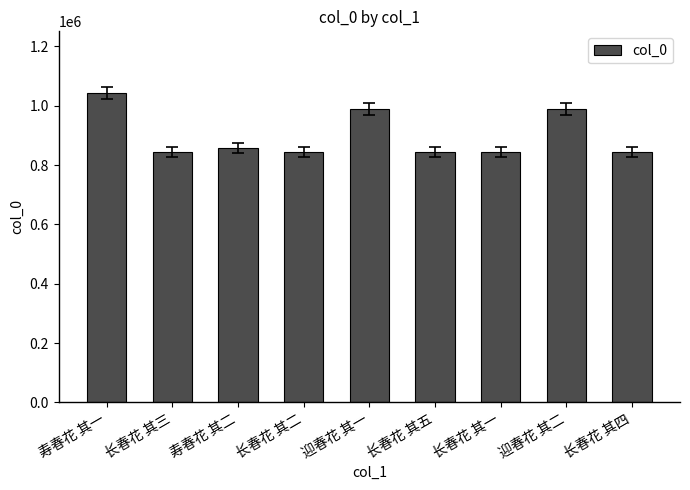

Between 迎春花 其二 and 长春花 其四, which is larger?

迎春花 其二